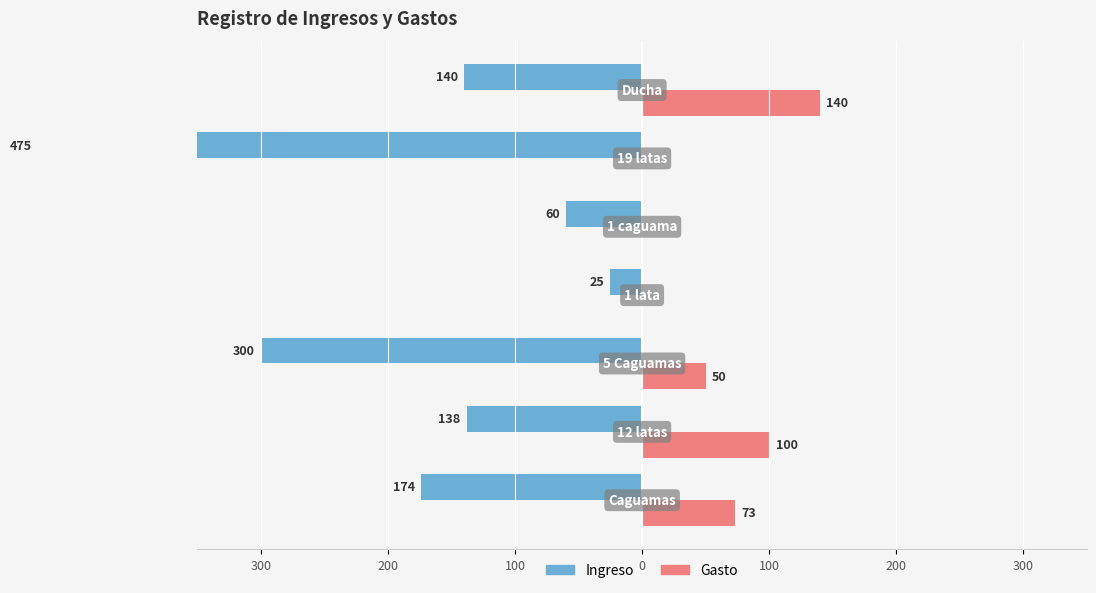

The Gasto series shows 49 at 300. True or false?

False